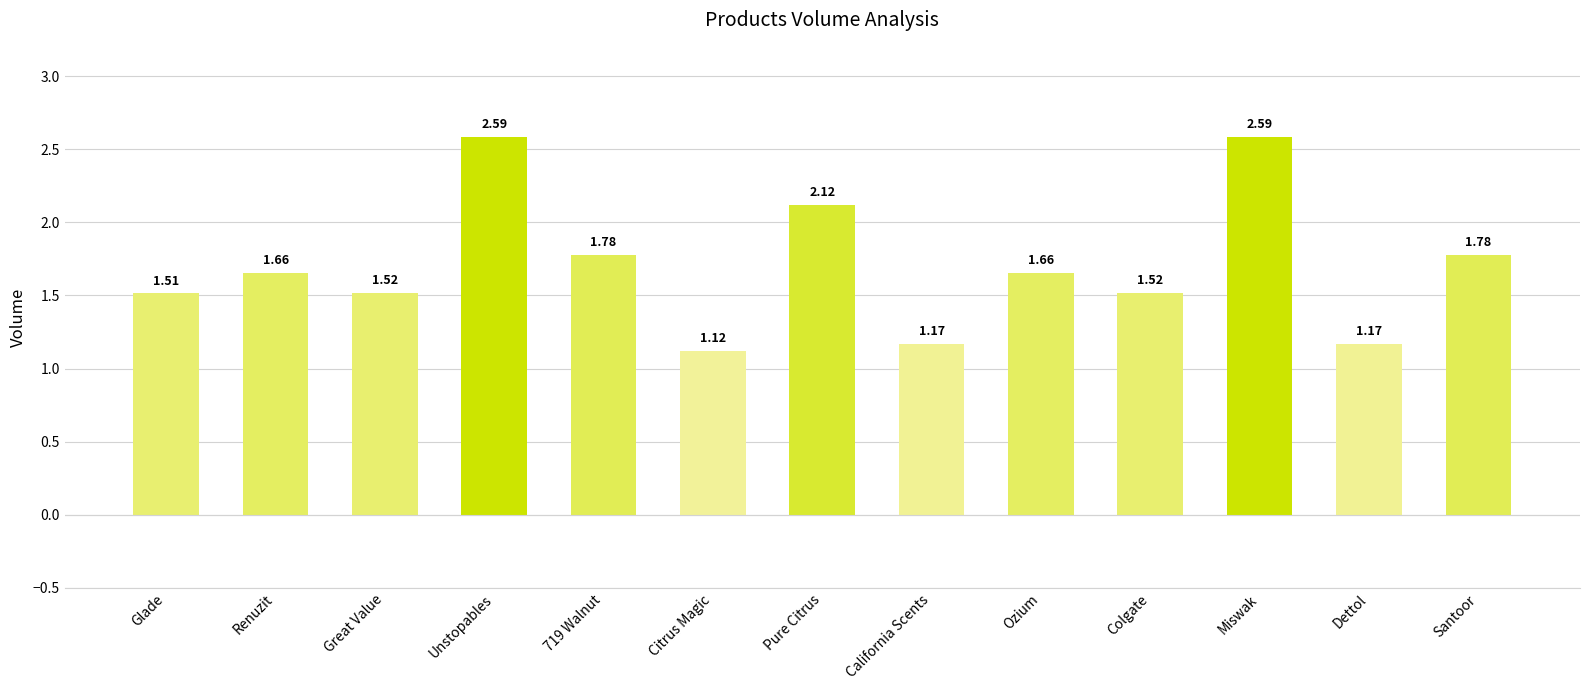

Which category has the lowest value across all series?

Citrus Magic